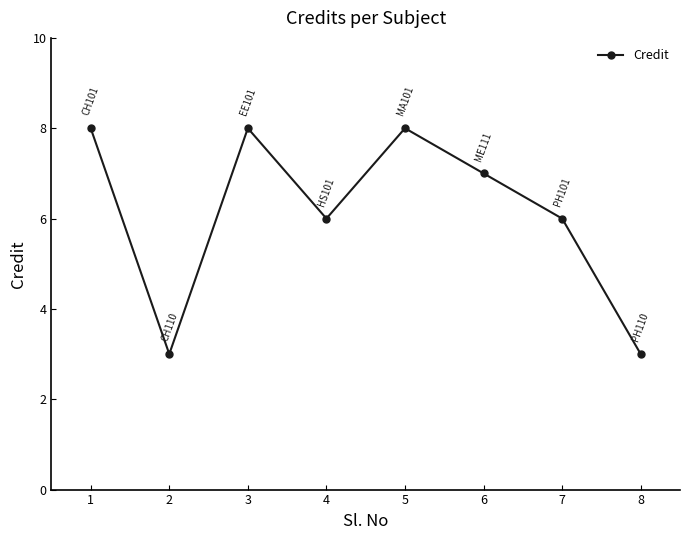

The chart shows a value of 7 at 6. True or false?

True